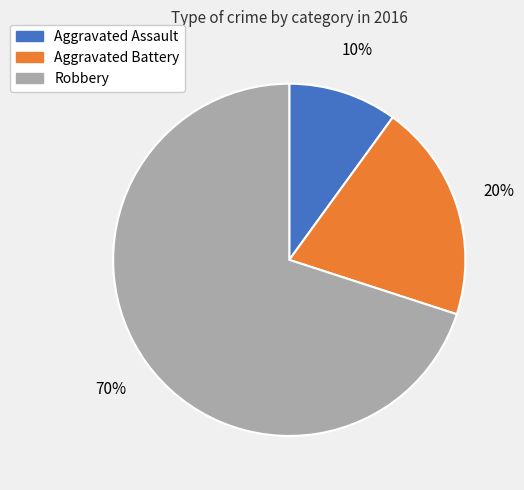

Do Aggravated Assault and Robbery together represent more than half of the pie?

Yes